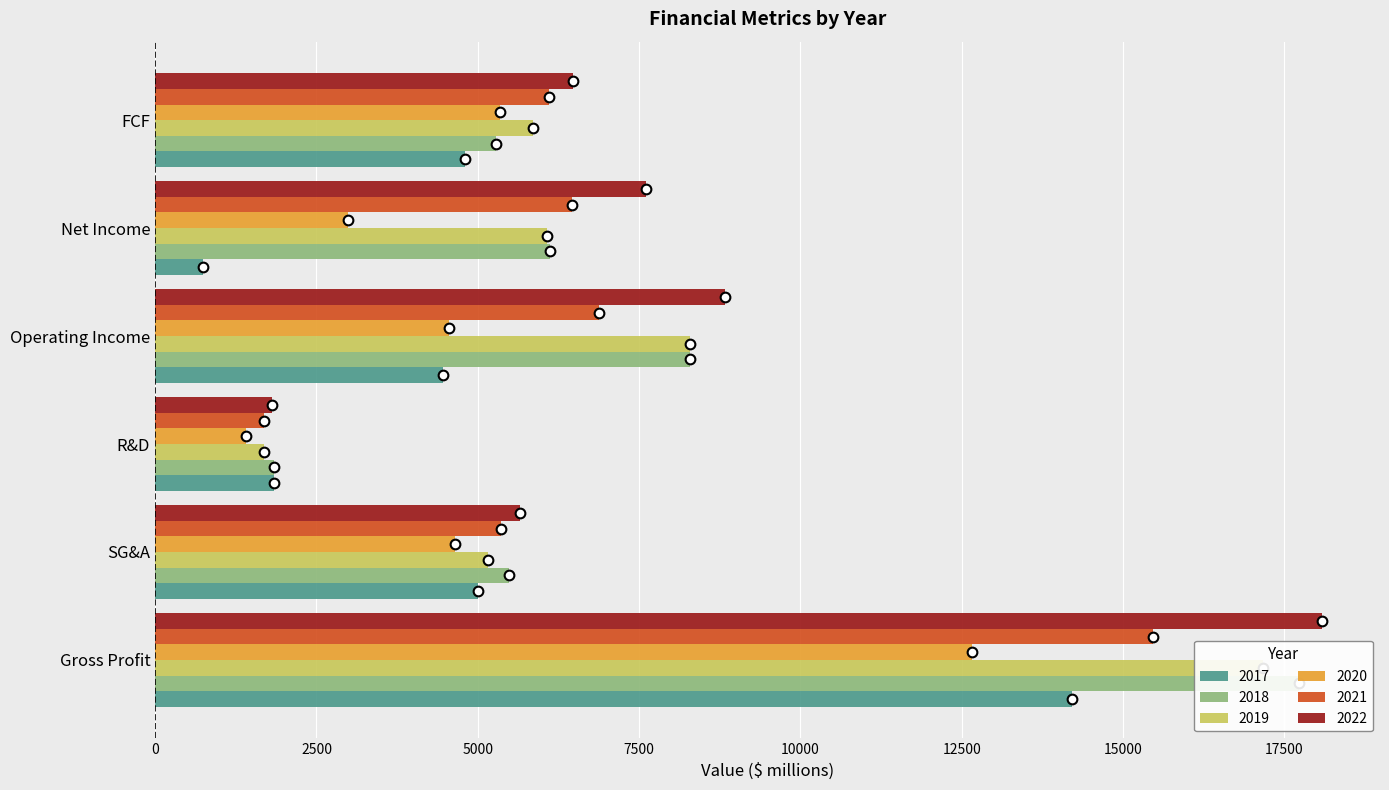

Which category has the lowest value across all series?

Net Income